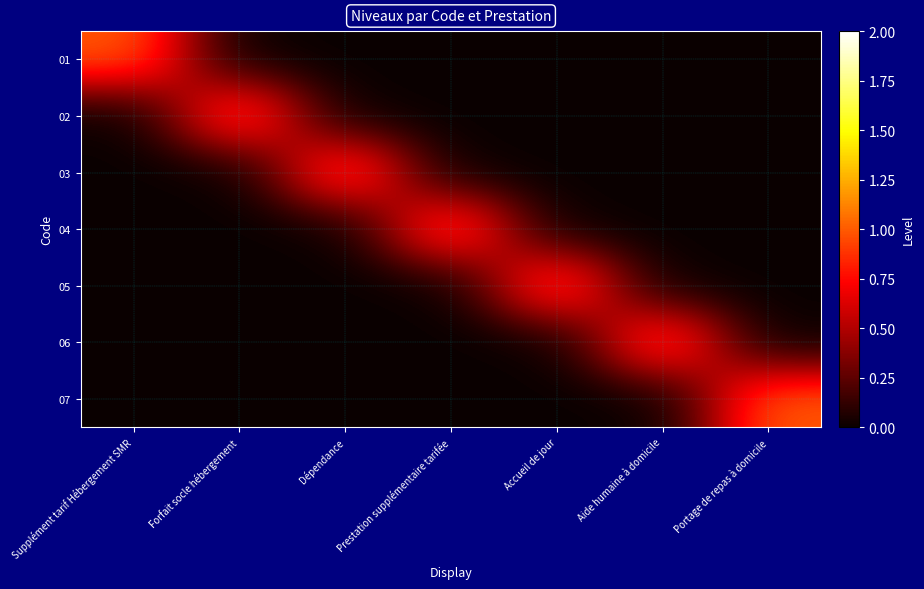

Which series has the largest range (max minus min)?

01